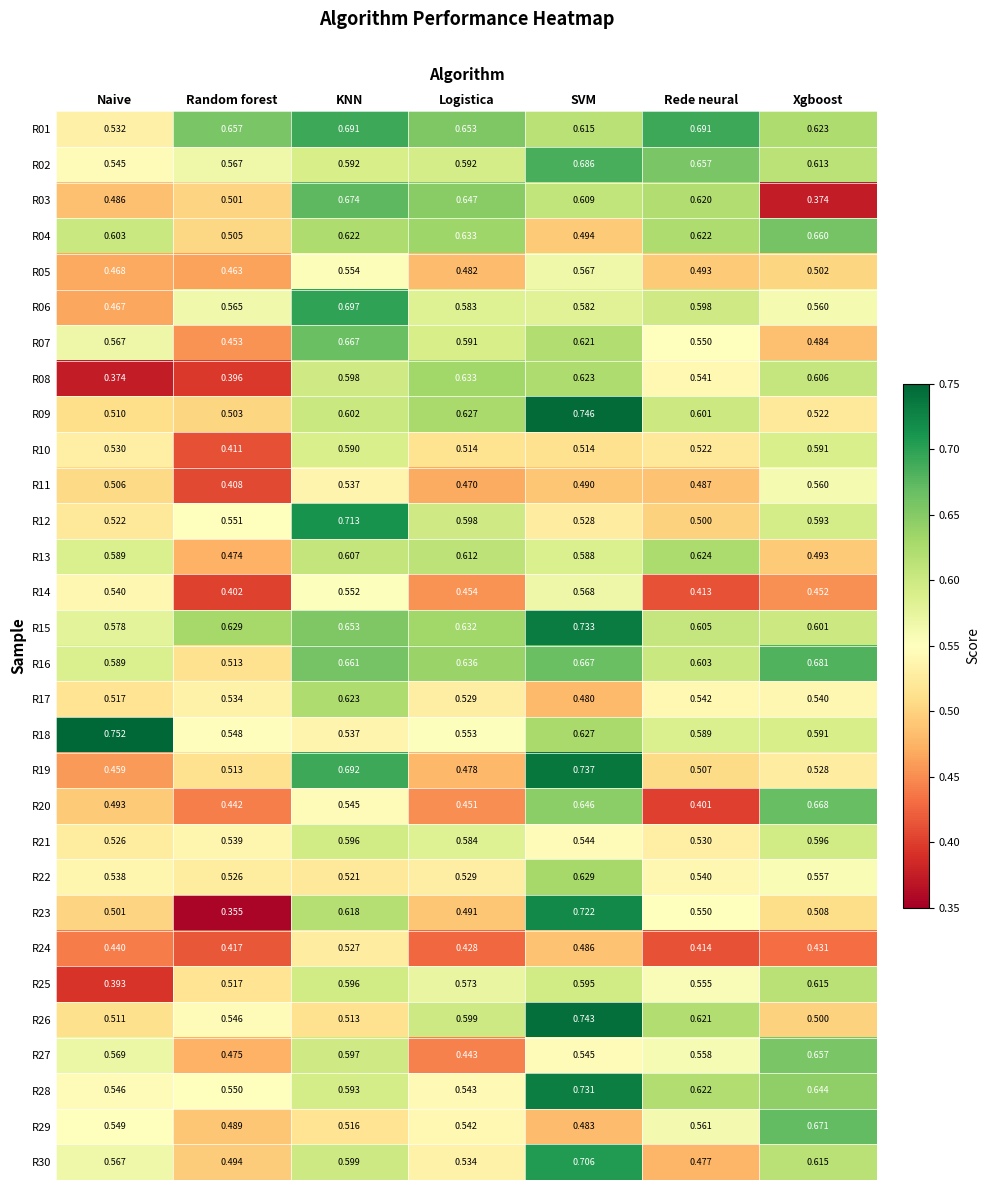

Which category has the lowest value in the R18 series?

KNN